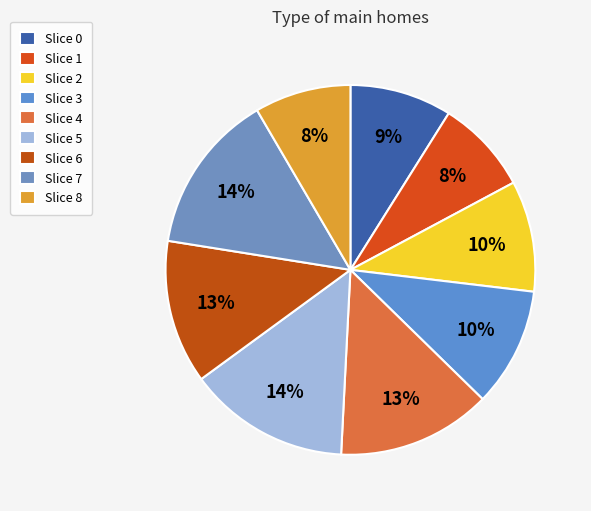

Is there a majority slice in this chart?

No